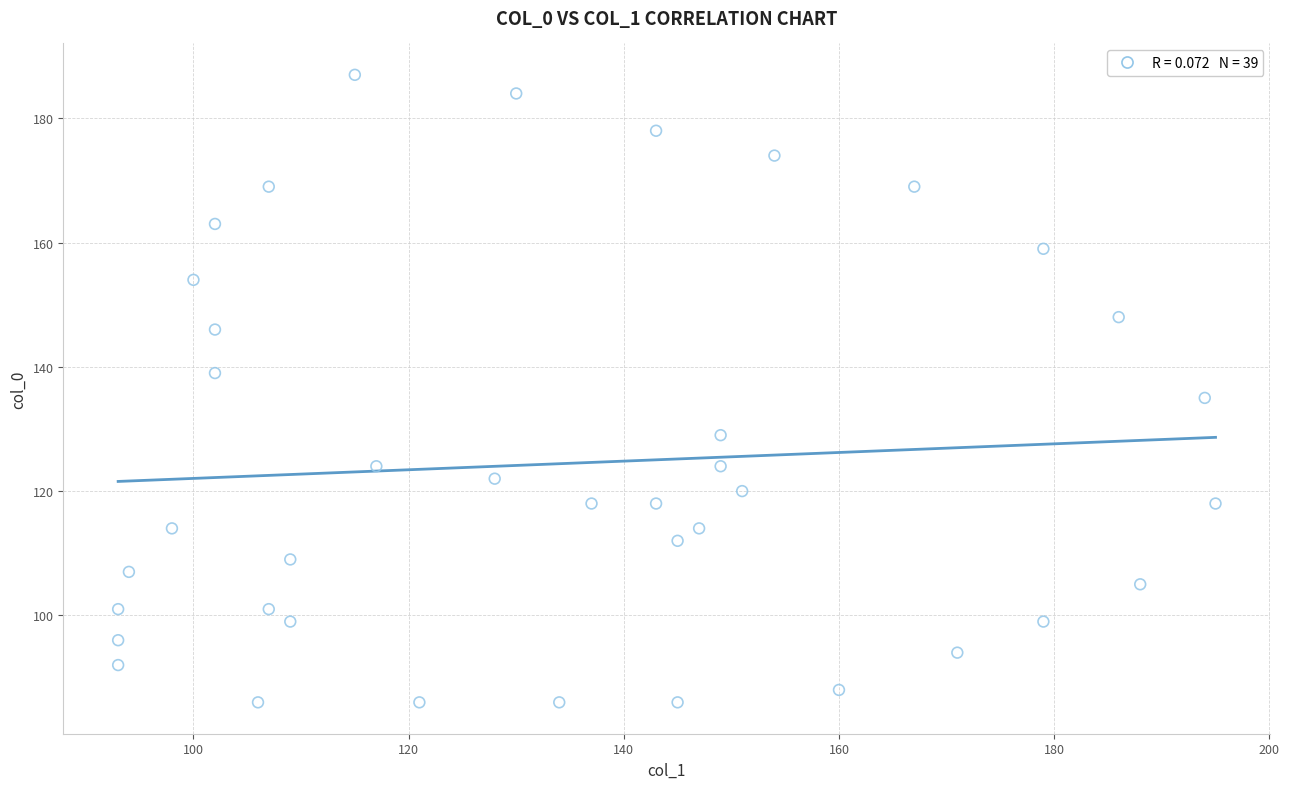

What is the range of Y values (max minus min)?

101